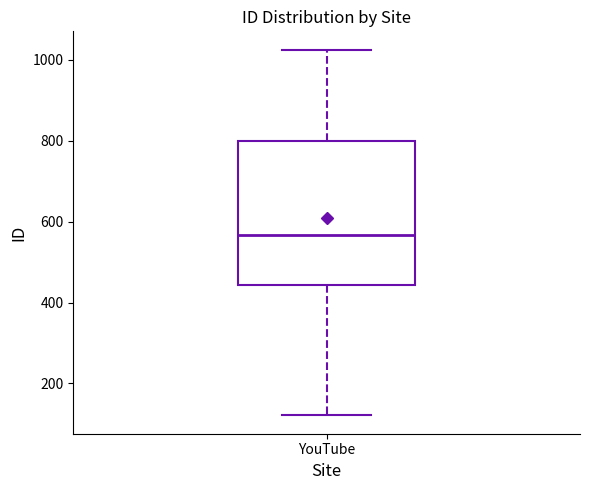

Read this box plot against the y-axis: the position of the median line, the range covered by the box, and the ends of both whiskers. The values are not printed on the chart, so give them approximately, as read against the axis.

median 560, box 440 to 800, whiskers 120 to 1020